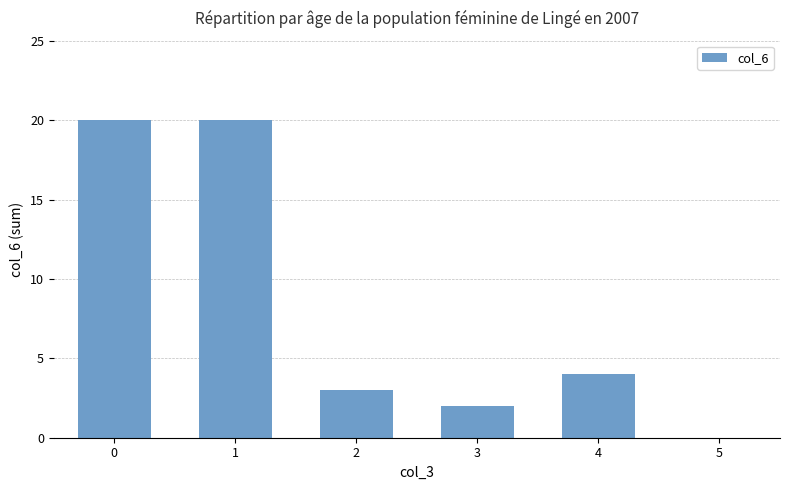

True or false: the data shows 1 at 2.

False